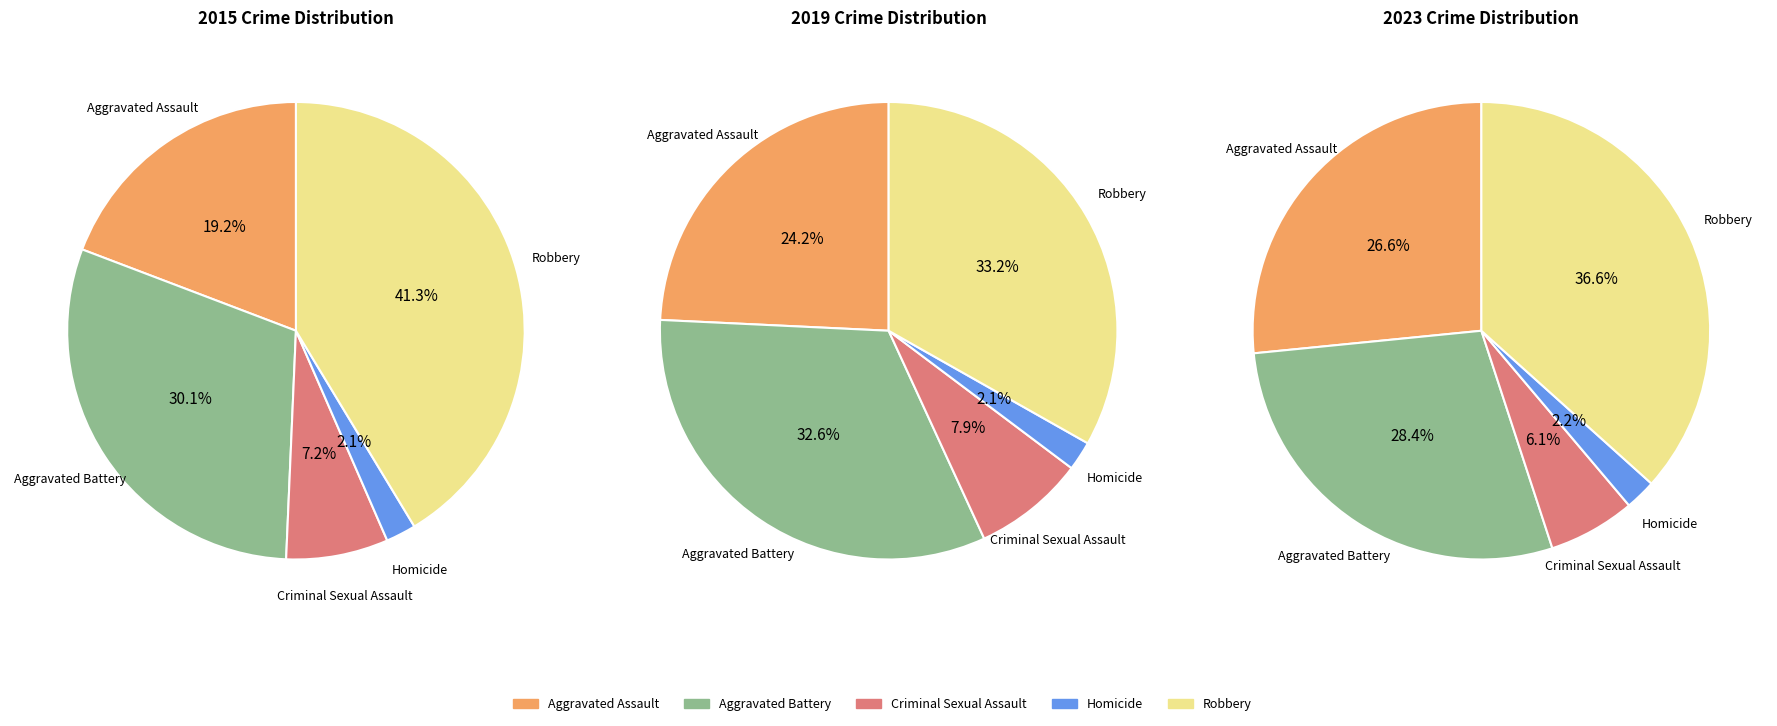

What is the total percentage of Robbery and Homicide?

43.5%